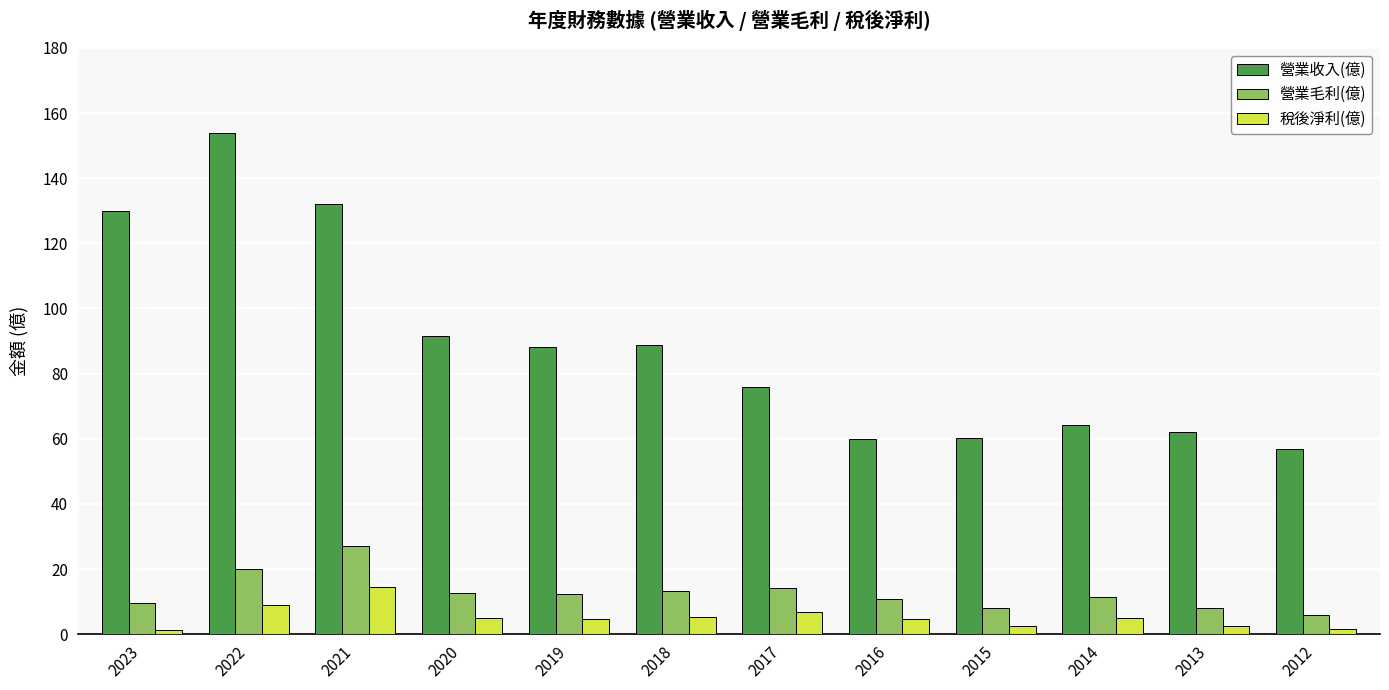

Count the number of categories in the chart.

12